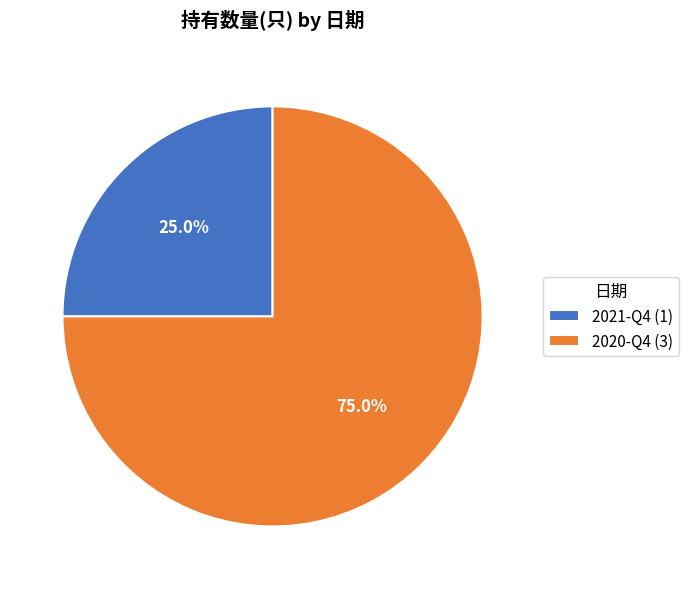

What is the total percentage of 2021-Q4 and 2020-Q4?

100.0%